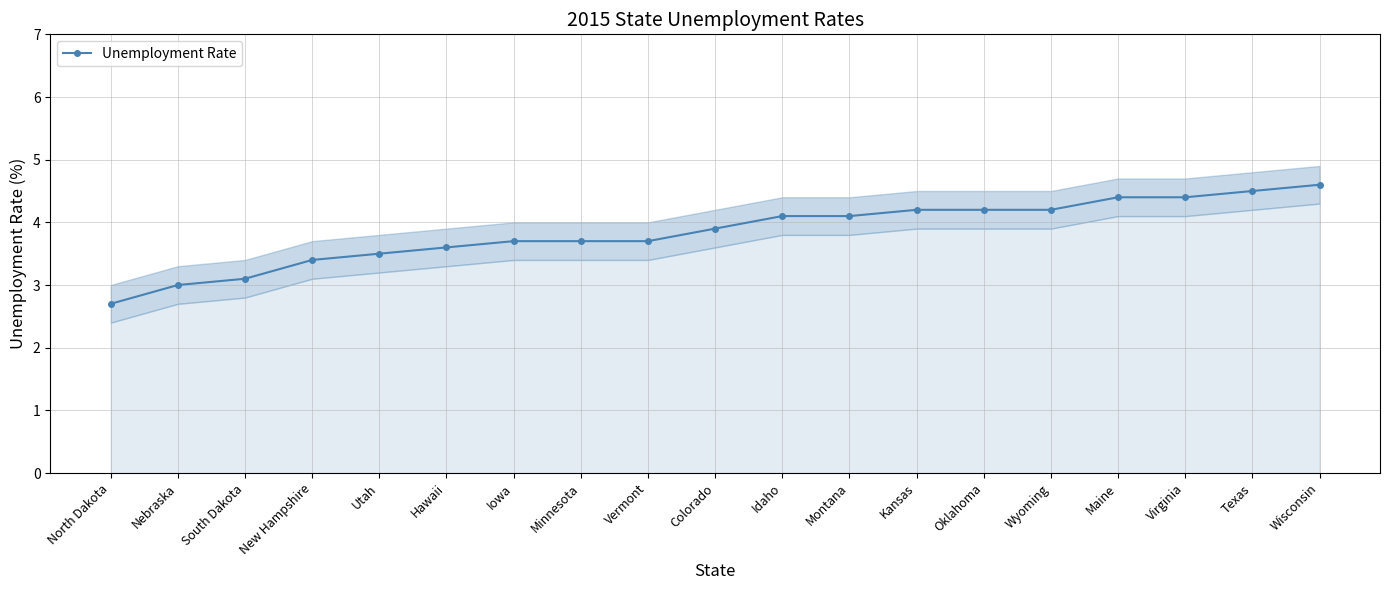

At which label does the data first exceed 3?

South Dakota